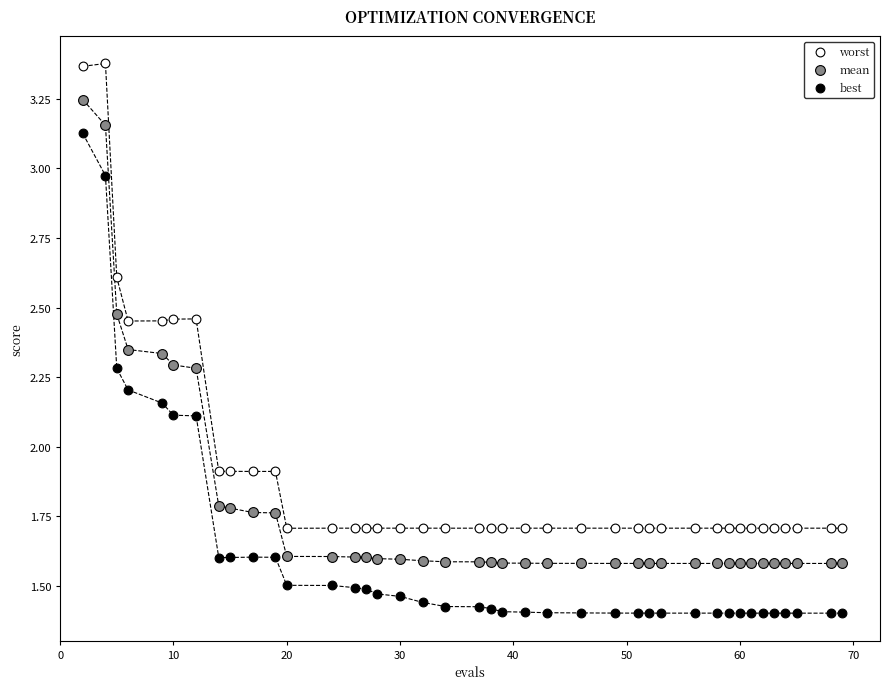

What are all the series names shown in the legend?

worst, mean, best